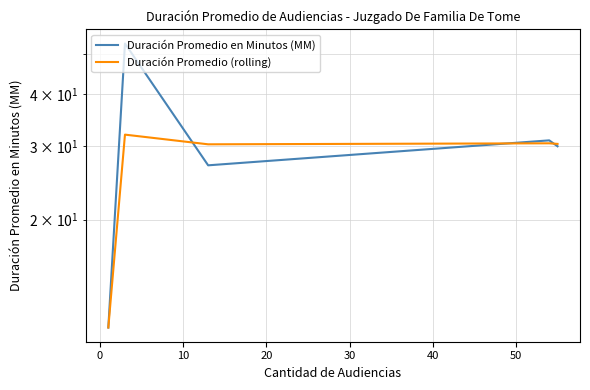

How many interior local valleys does the Duración Promedio (rolling) series have?

1